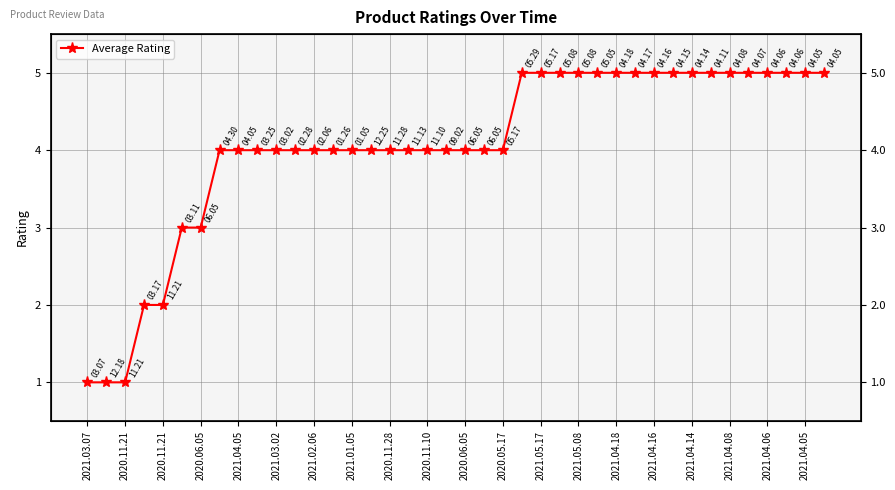

Is it true that the value at 2020.06.05 is 5?

False